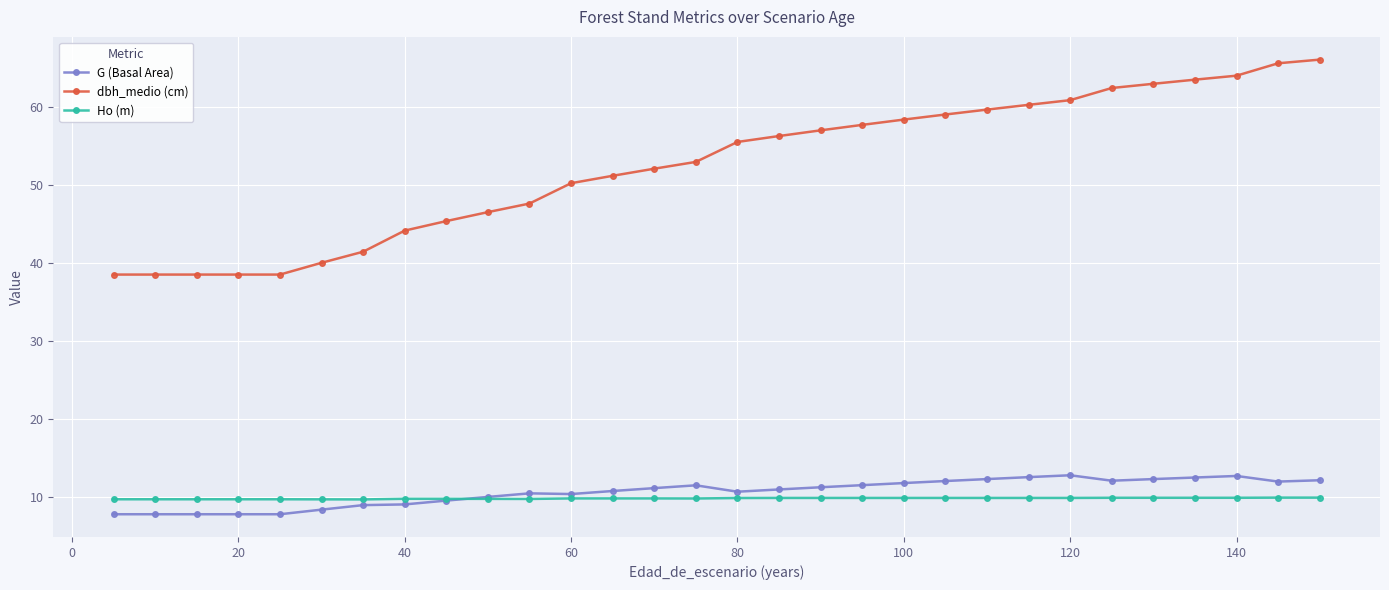

Which series has the largest total across all categories?

dbh_medio (cm)